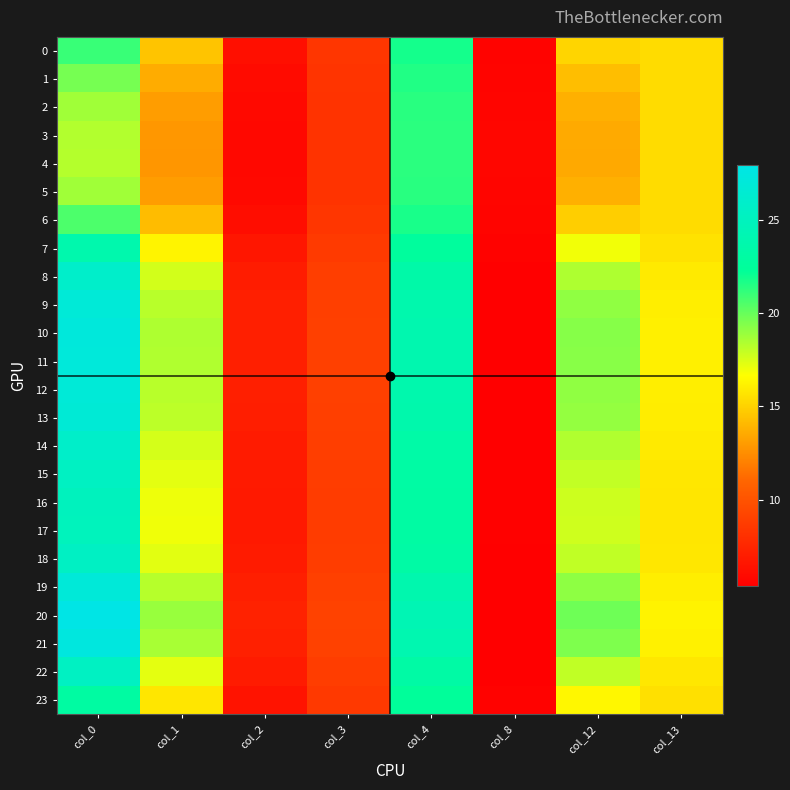

How many series are shown in this chart?

24